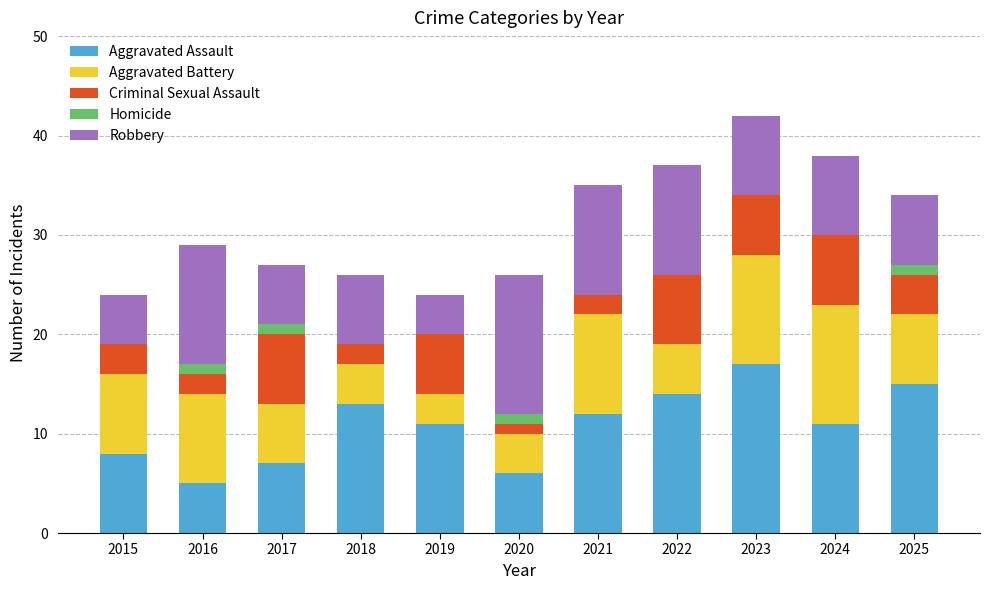

True or false: Aggravated Assault has a value of 7 at 2019.

False